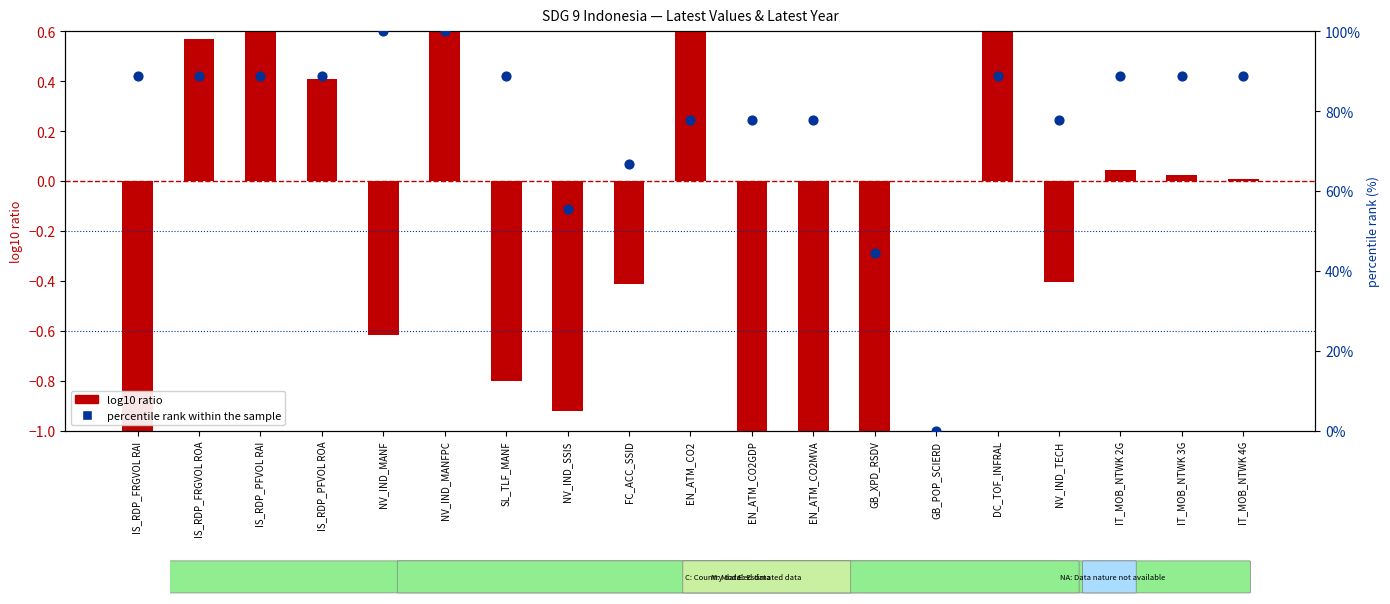

Is the value of percentile rank within the sample at NV_IND_TECH greater than the value of log10 ratio at EN_ATM_CO2GDP?

Yes